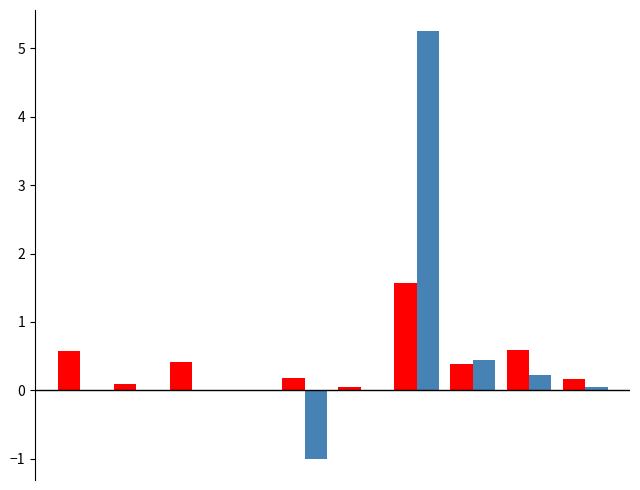

How many categories are shown in the chart?

10